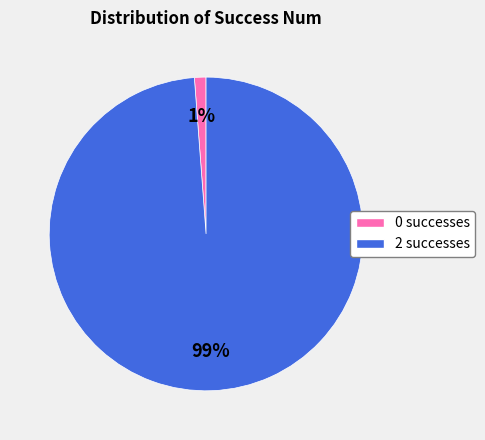

Is it true that 2 is 99% of the pie?

True